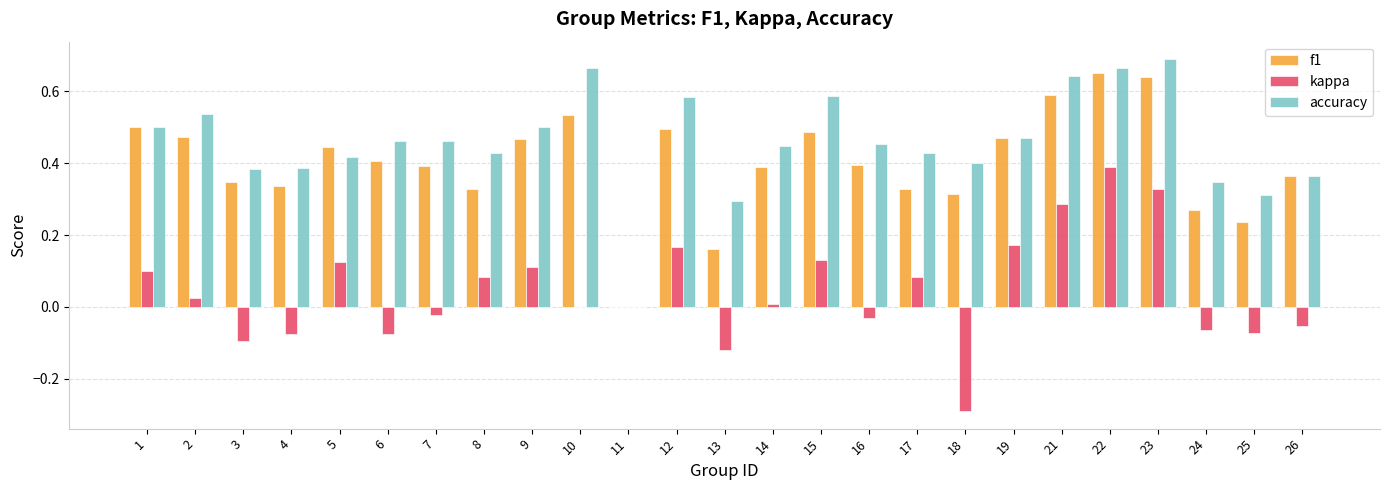

Is it true that f1 equals 0.7 at 22?

True